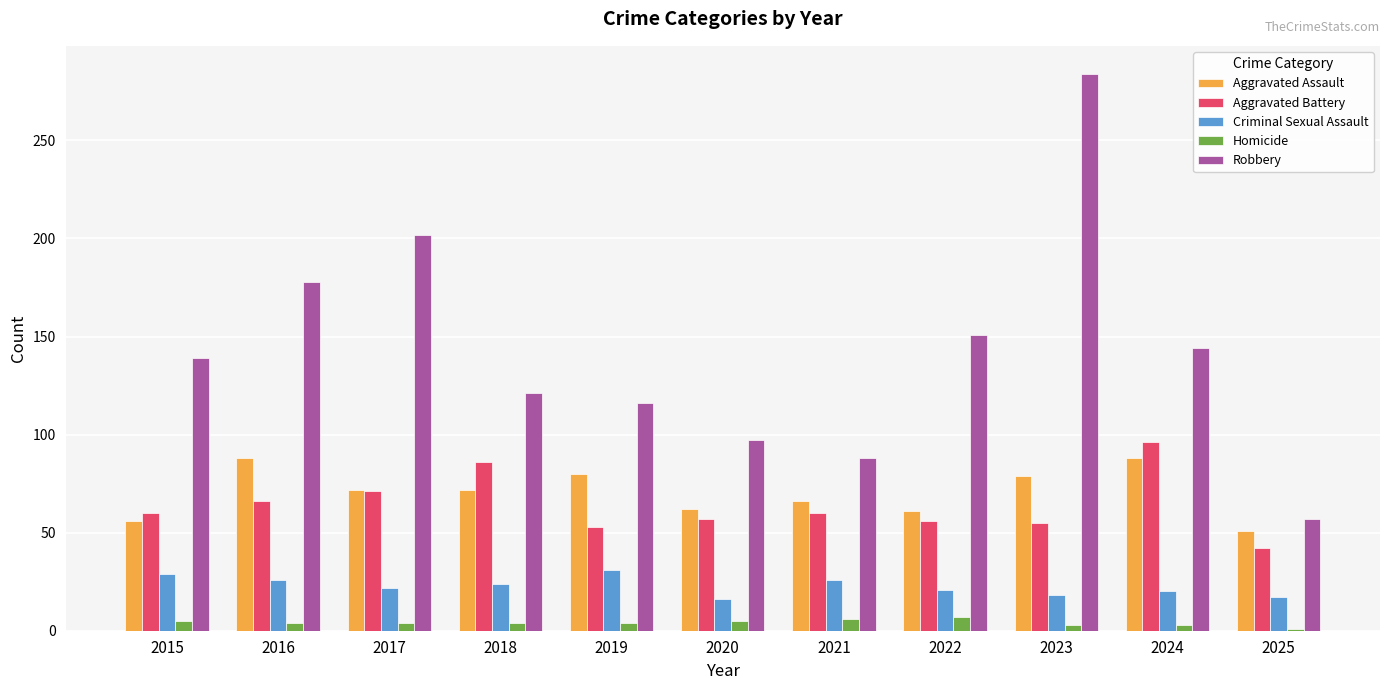

Is it true that Homicide equals 1 at 2025?

True